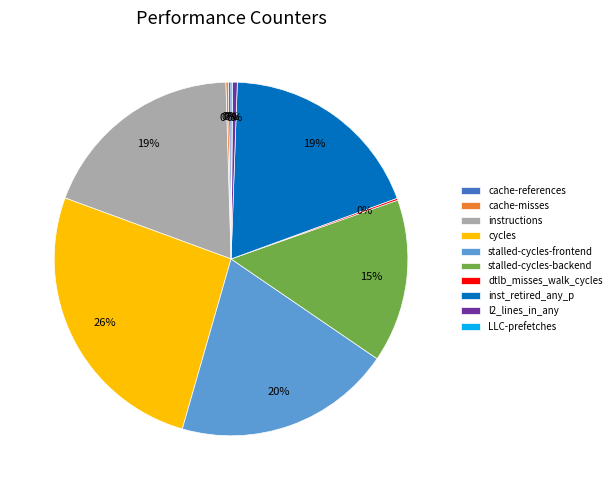

Which slice is the largest?

cycles